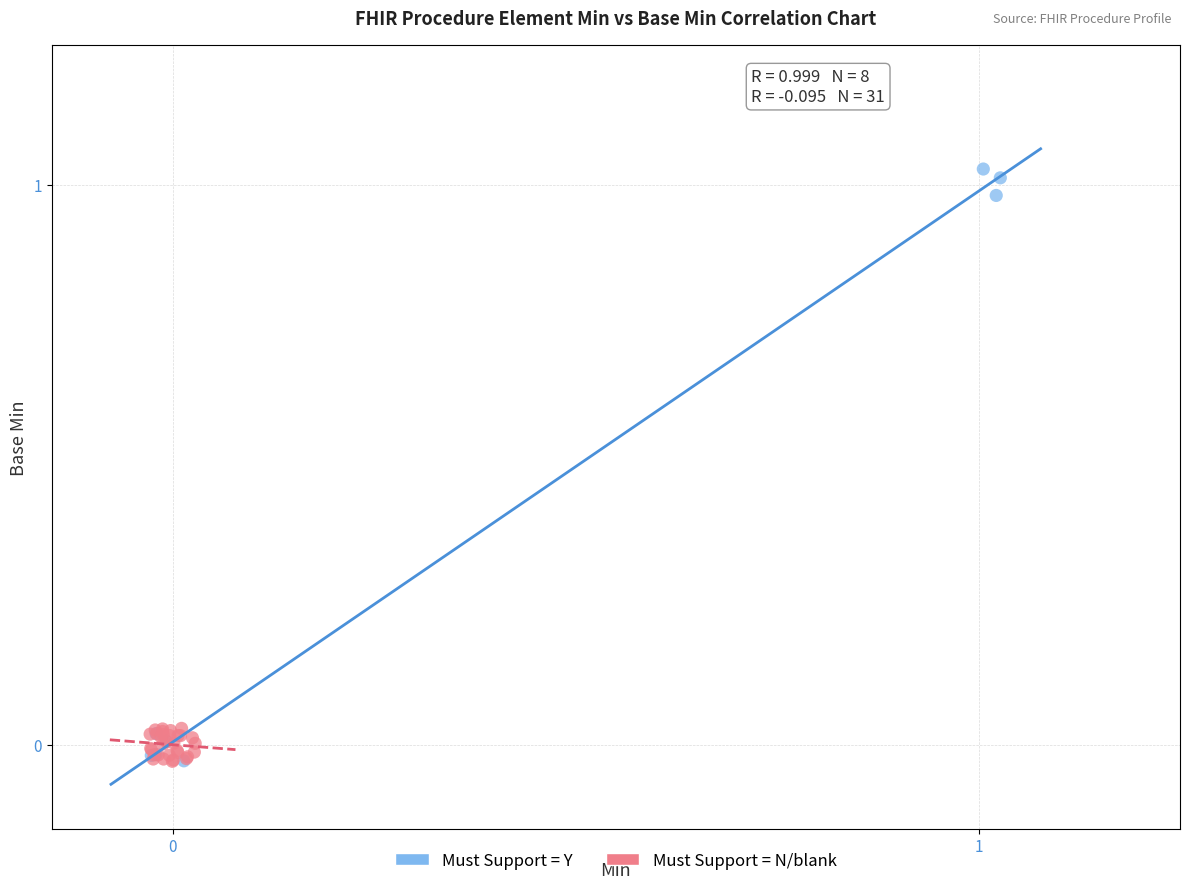

Which series contains the highest Y value?

Must Support = Y